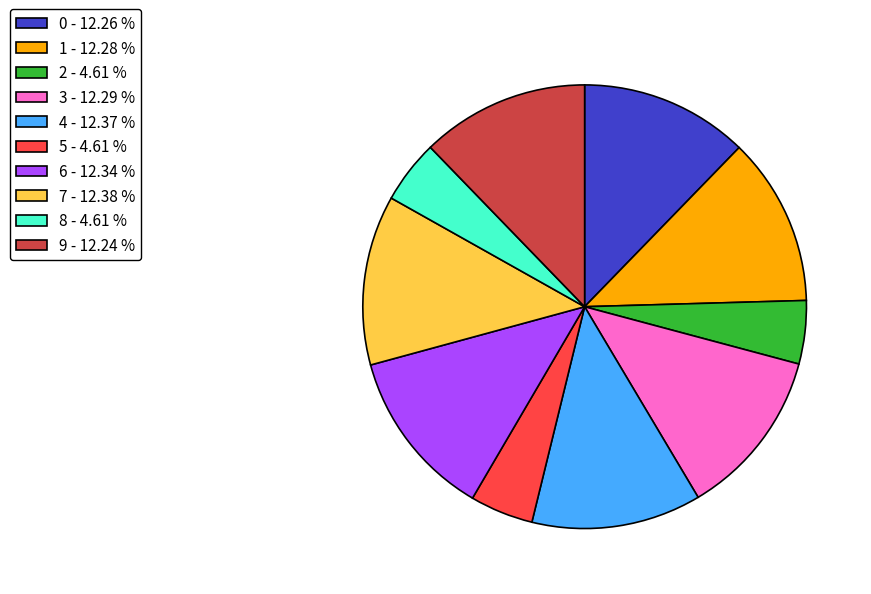

True or false: 6 accounts for 1% of the total.

False